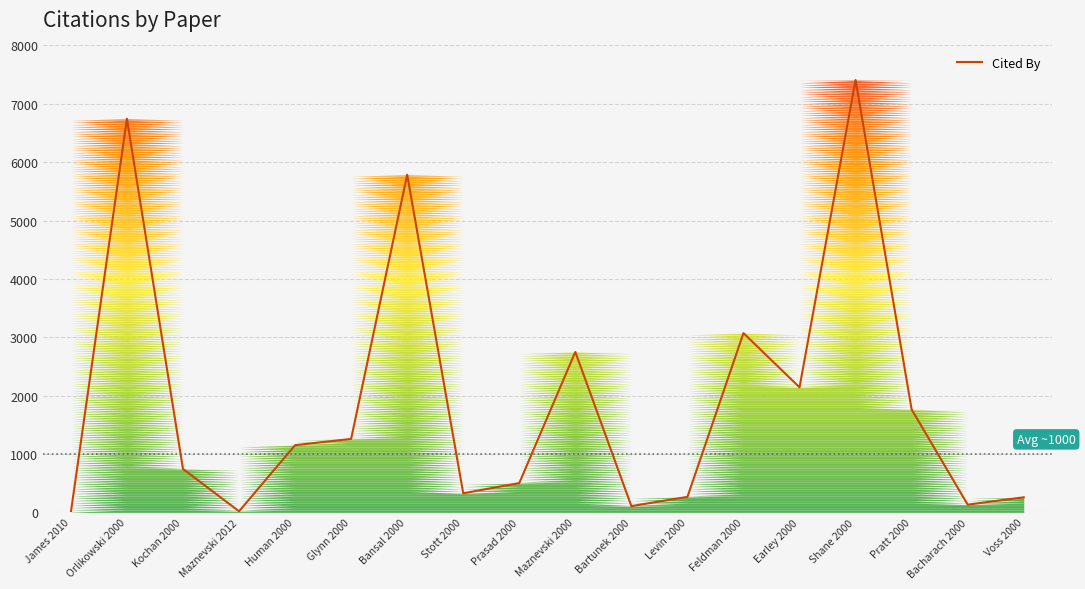

Which category has the lowest value across all series?

James 2010